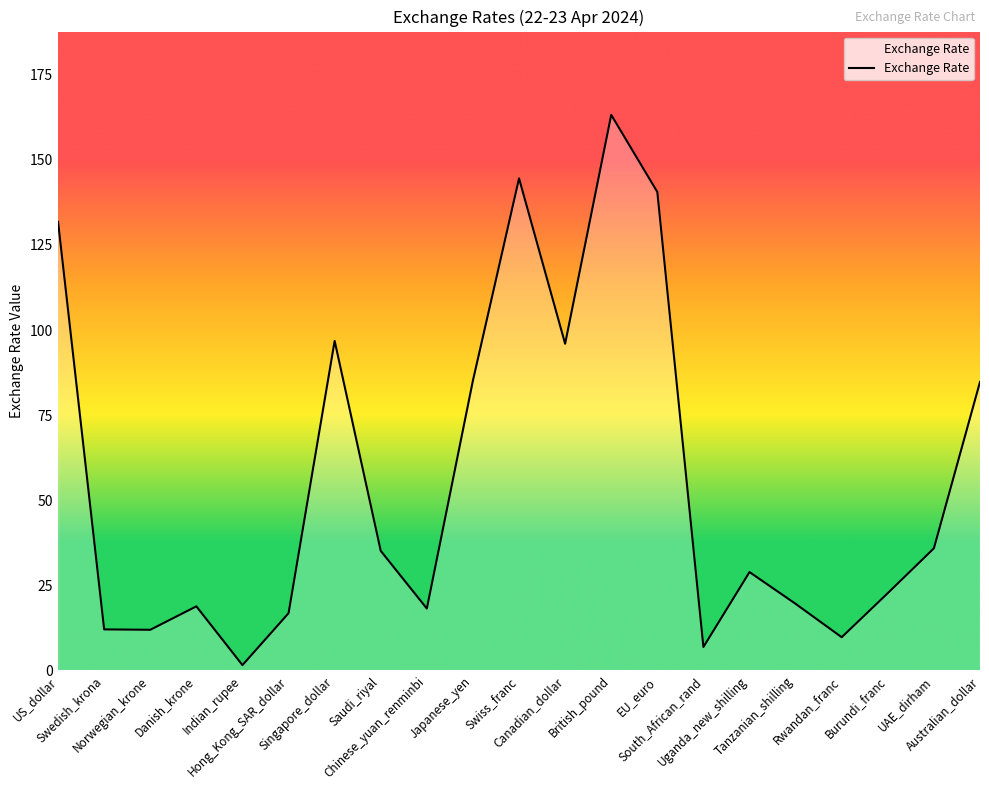

How many interior local peaks (higher than both neighbors) does the data have?

5